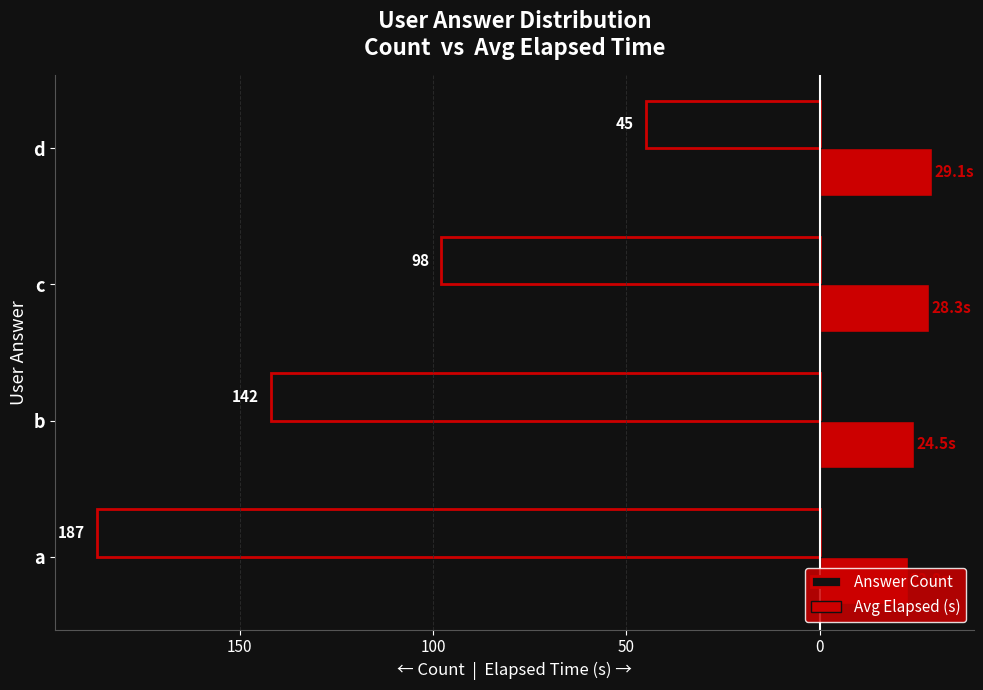

What are all the series names shown in the legend?

Answer Count, Avg Elapsed (s)